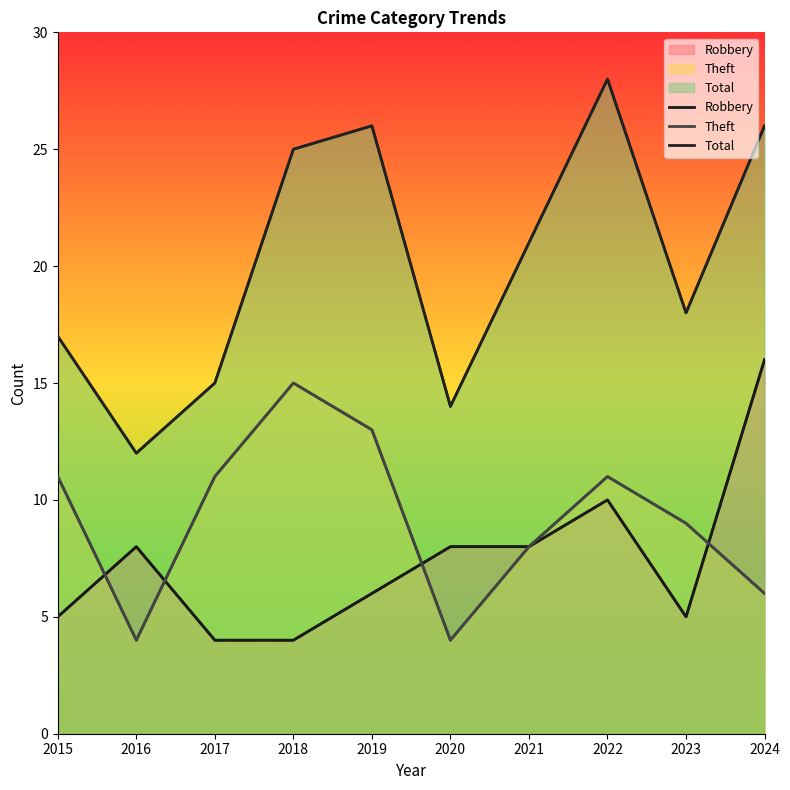

Where does the Robbery series first go above 8?

2022